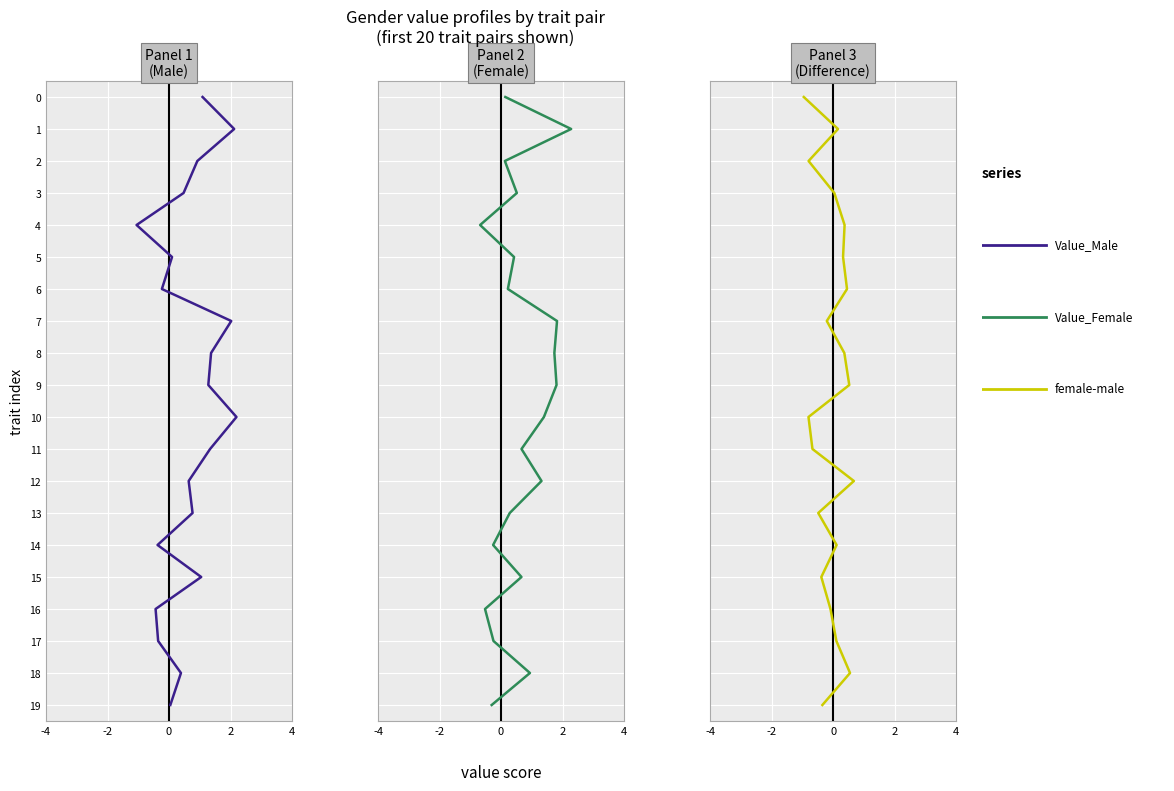

The Value_Male series shows 3 at 8. True or false?

False